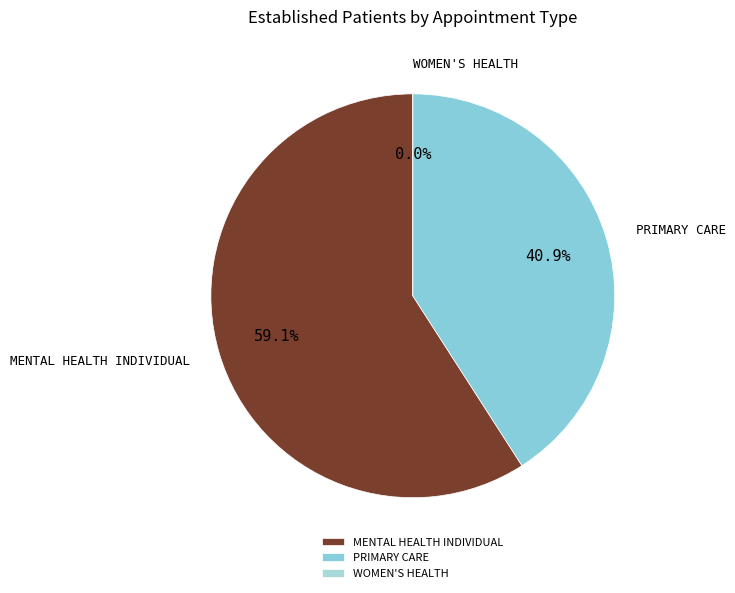

Which slice is the smallest?

WOMEN'S HEALTH